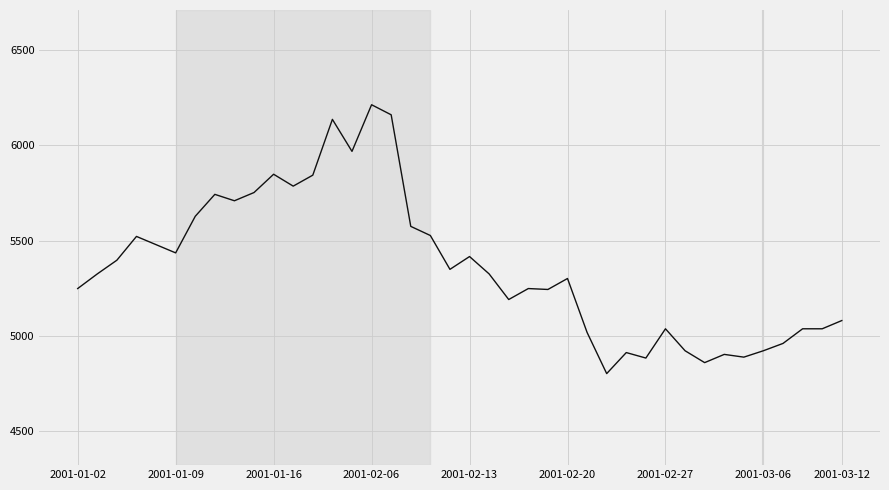

What is the greatest value displayed?

6212.2